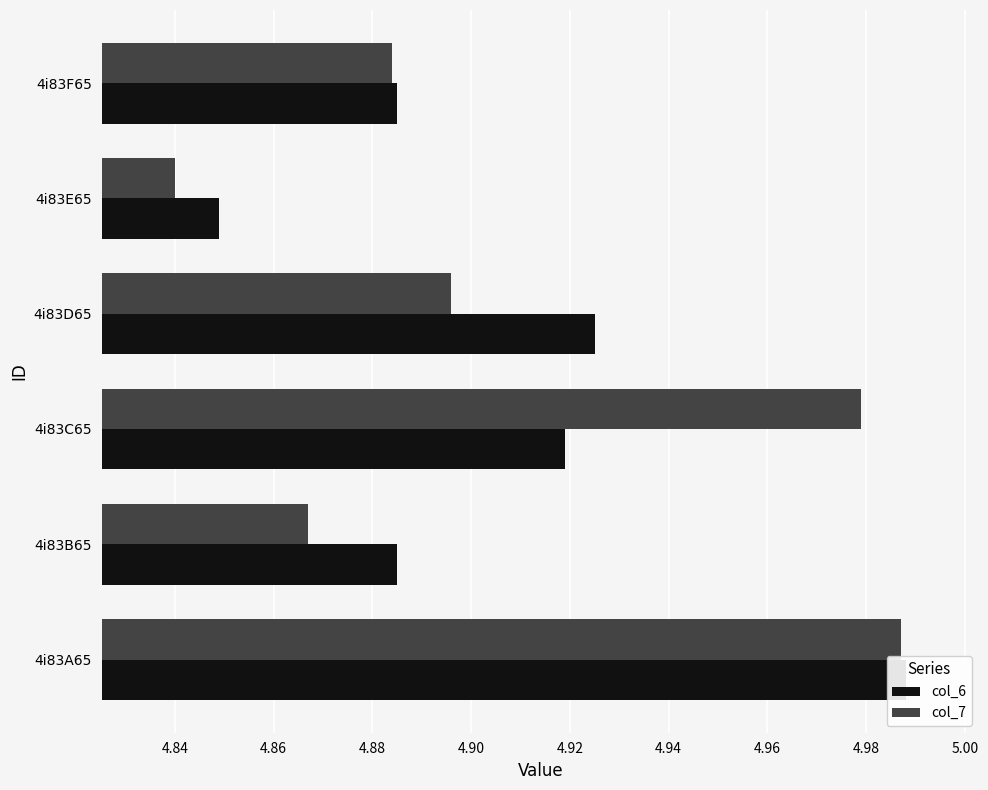

Between 4i83A65 and 4i83E65, which series saw the biggest shift?

col_7